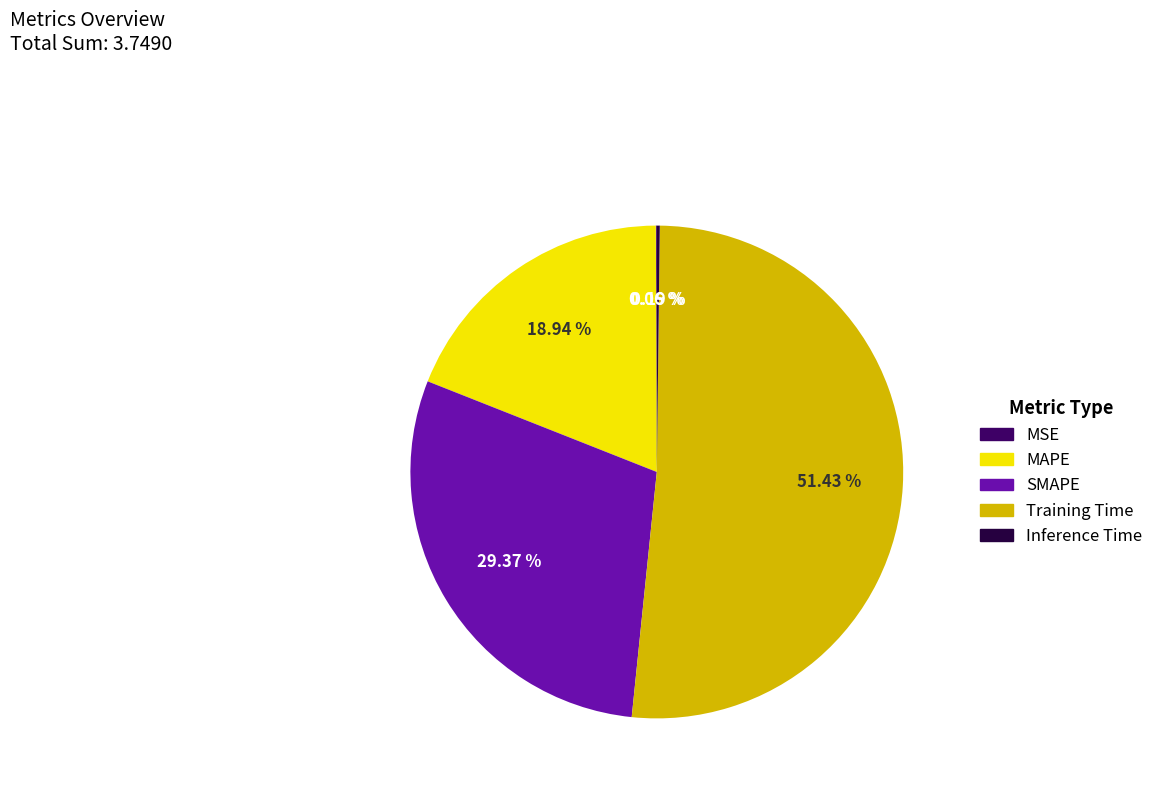

Which category has the biggest portion of the pie?

Training Time